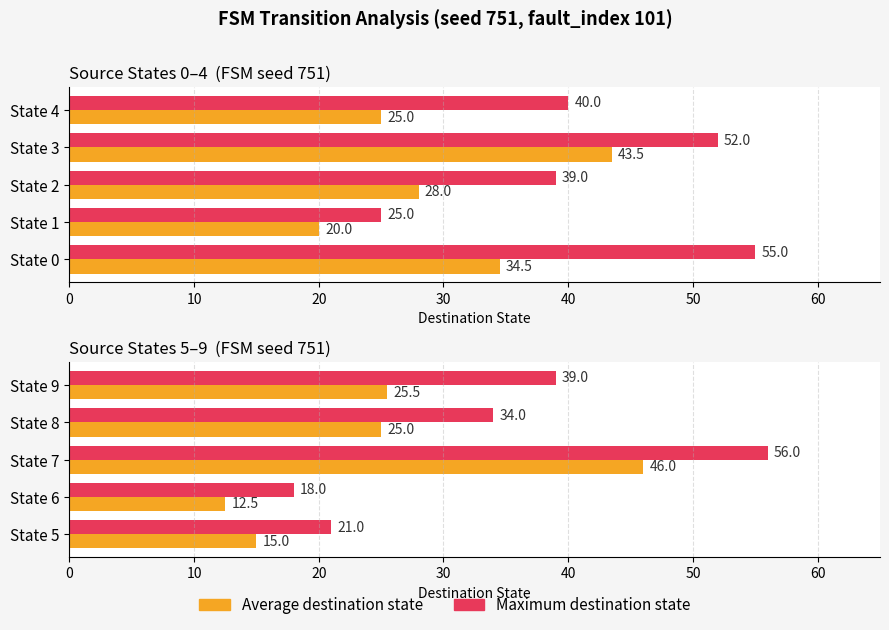

Between State 8 and State 9, which is larger?

State 9